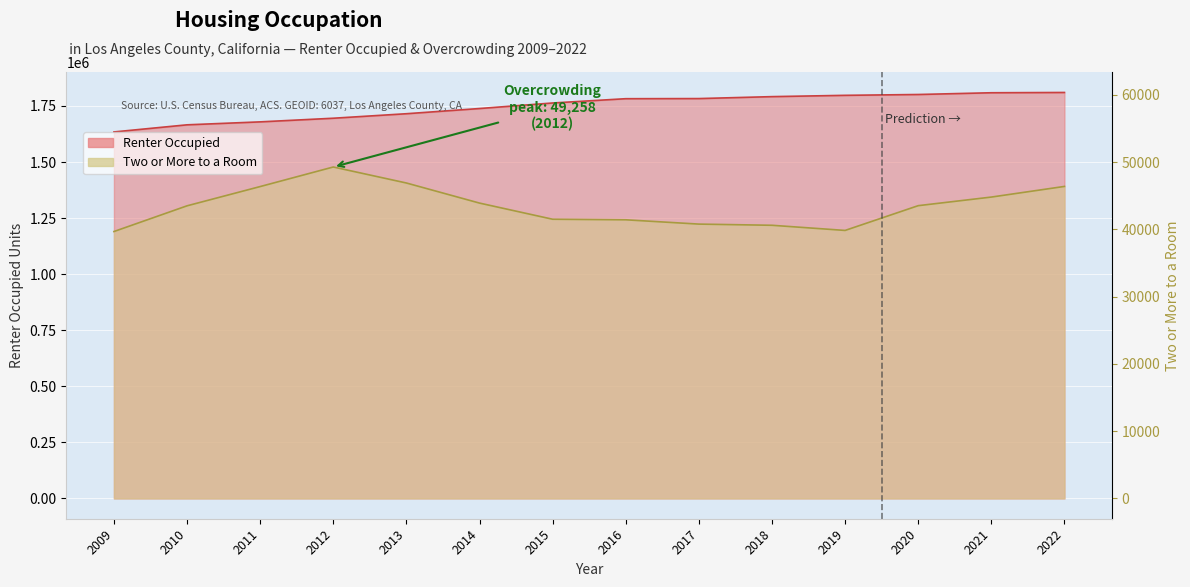

How many data points does each series have?

14